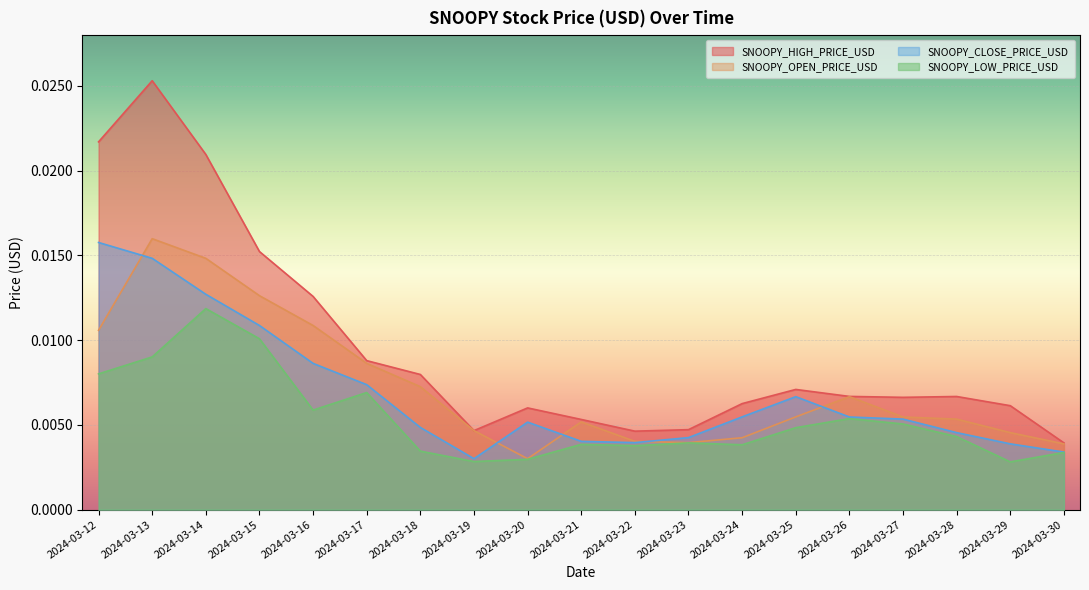

What are all the series names shown in the legend?

SNOOPY_HIGH_PRICE_USD, SNOOPY_OPEN_PRICE_USD, SNOOPY_CLOSE_PRICE_USD, SNOOPY_LOW_PRICE_USD